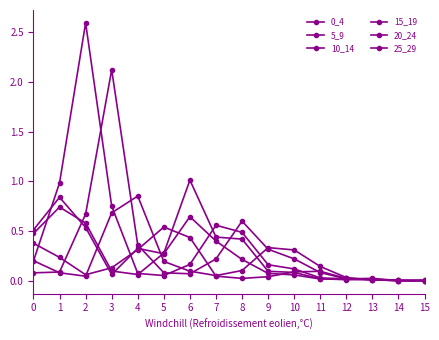

Does the chart display data point markers on the line(s)?

Yes